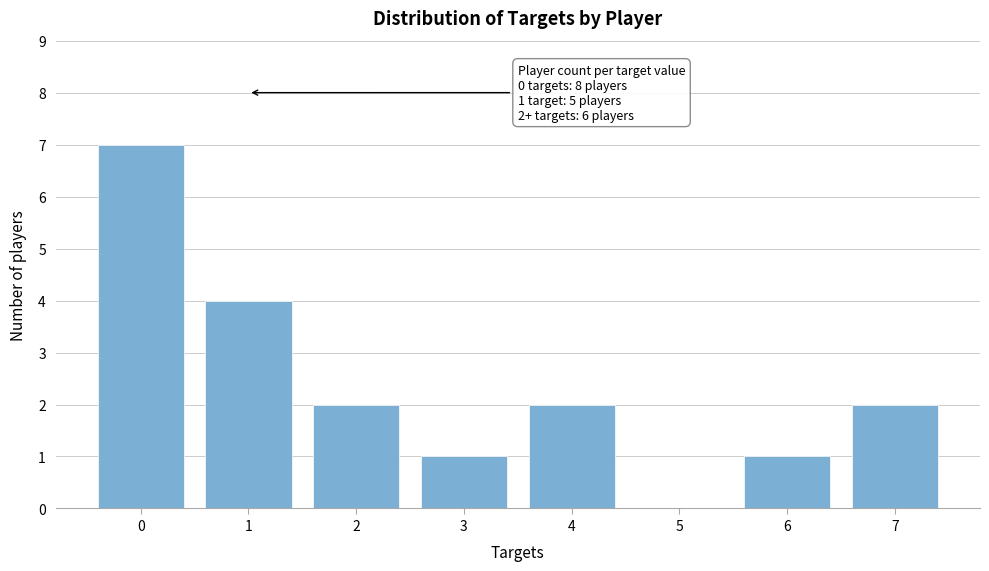

Reading left to right, transcribe all the data shown in this chart.

0=7	1=4	2=2	3=1	4=2	5=0	6=1	7=2